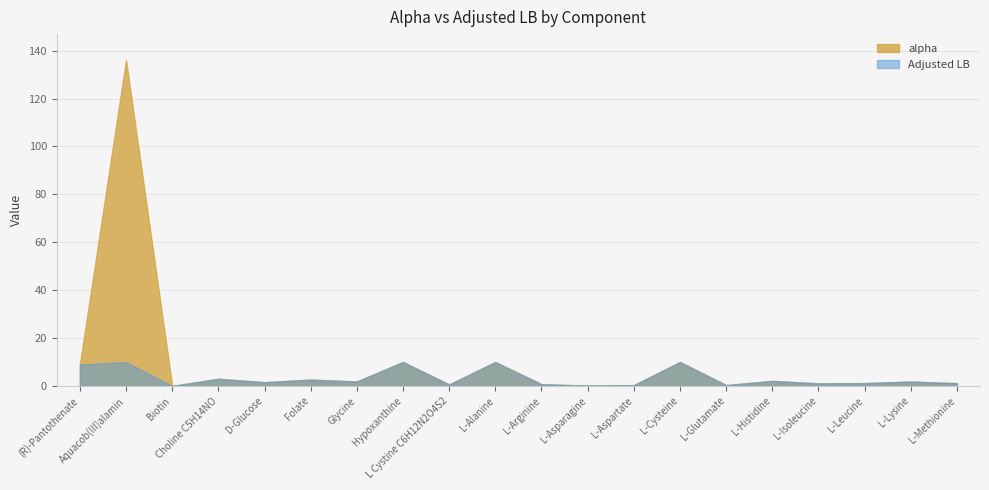

What is the label of the 11th point from the left?

L-Arginine